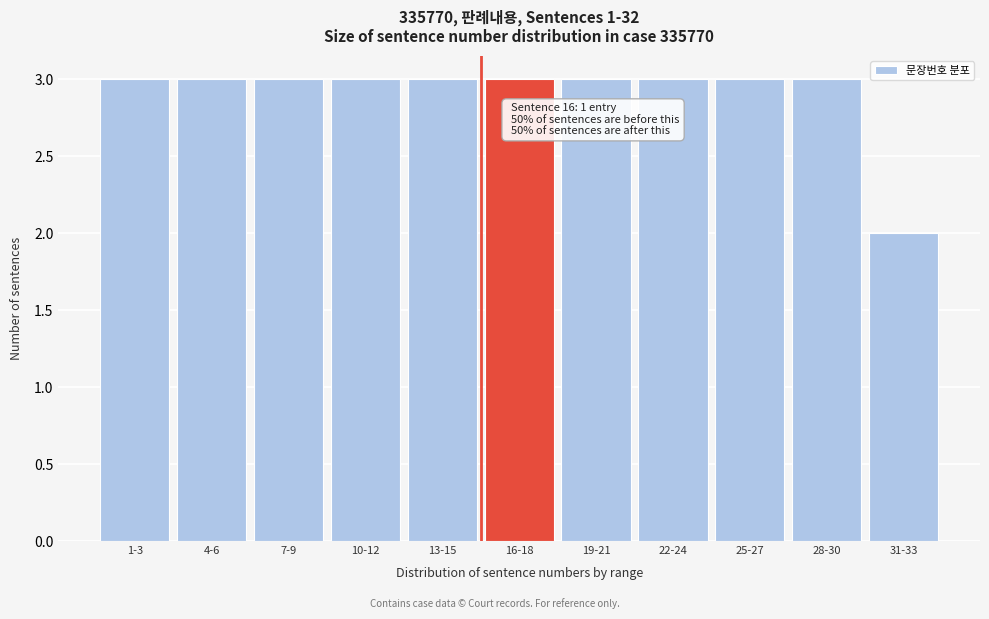

Reading left to right, transcribe all the data shown in this chart.

3	3	3	3	3	3	3	3	3	3	2